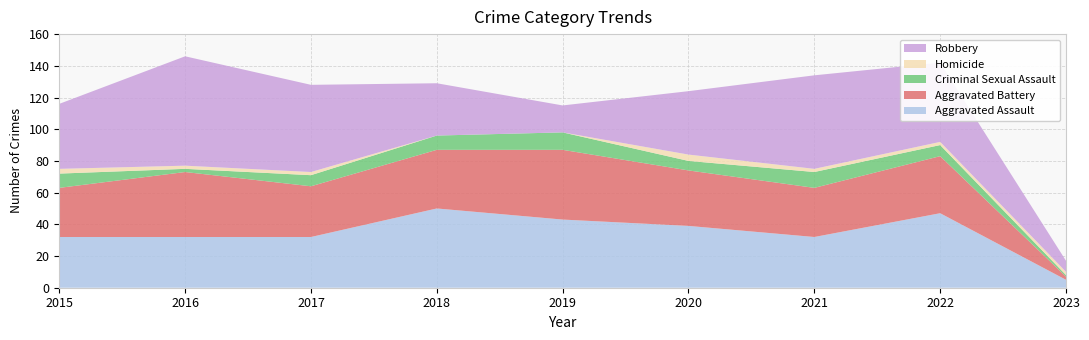

Reading left to right, transcribe all the data shown in this chart.

Aggravated Assault: 2015=32	2016=32	2017=32	2018=50	2019=43	2020=39	2021=32	2022=47	2023=5
Aggravated Battery: 2015=31	2016=41	2017=32	2018=37	2019=44	2020=35	2021=31	2022=36	2023=2
Criminal Sexual Assault: 2015=9	2016=2	2017=7	2018=9	2019=11	2020=6	2021=10	2022=7	2023=1
Homicide: 2015=3	2016=2	2017=2	2018=0	2019=0	2020=4	2021=2	2022=2	2023=2
Robbery: 2015=41	2016=69	2017=55	2018=33	2019=17	2020=40	2021=59	2022=50	2023=7